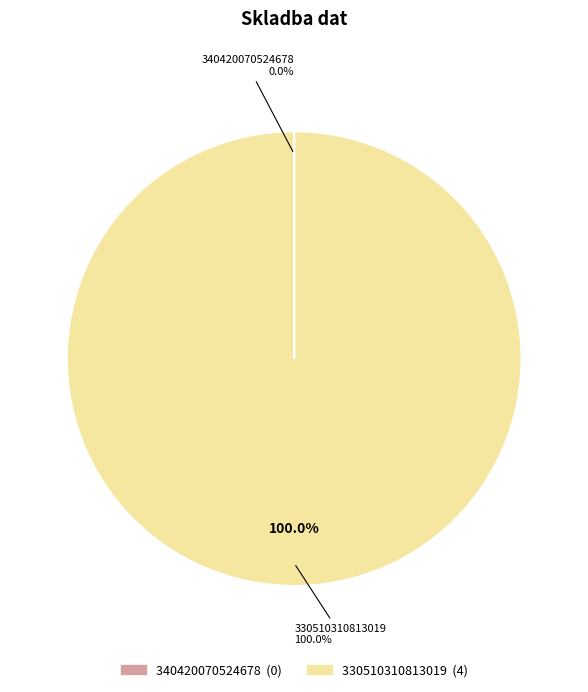

Between 330510310813019 and 340420070524678, which is larger?

330510310813019